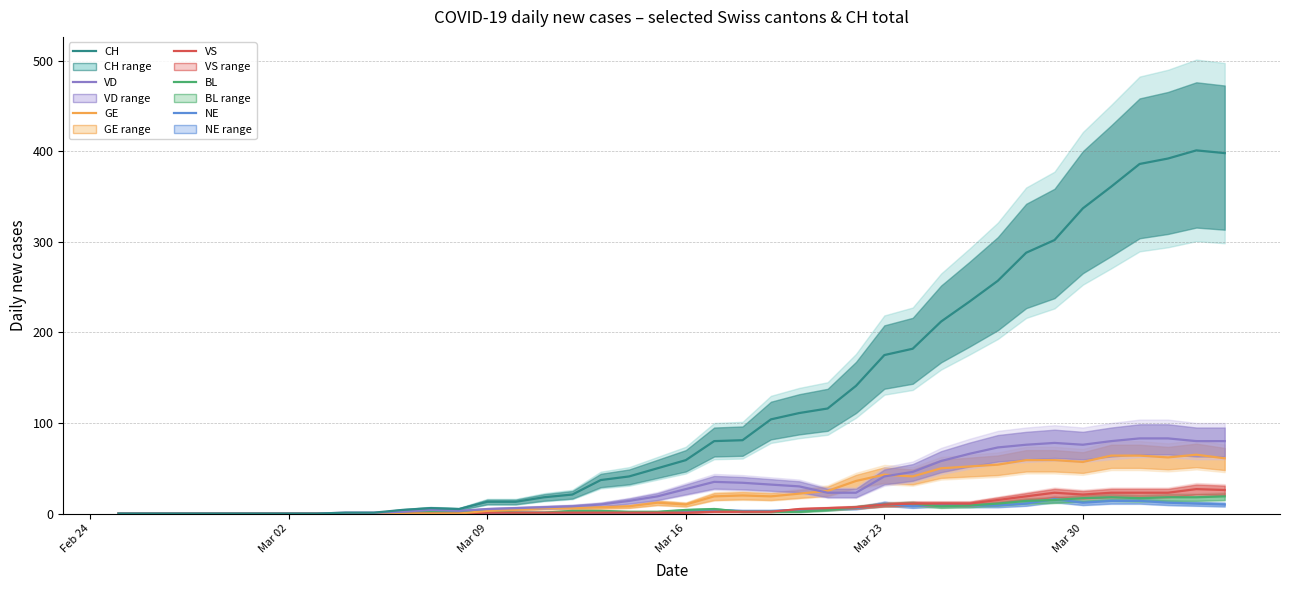

How many lines are shown in the chart?

6